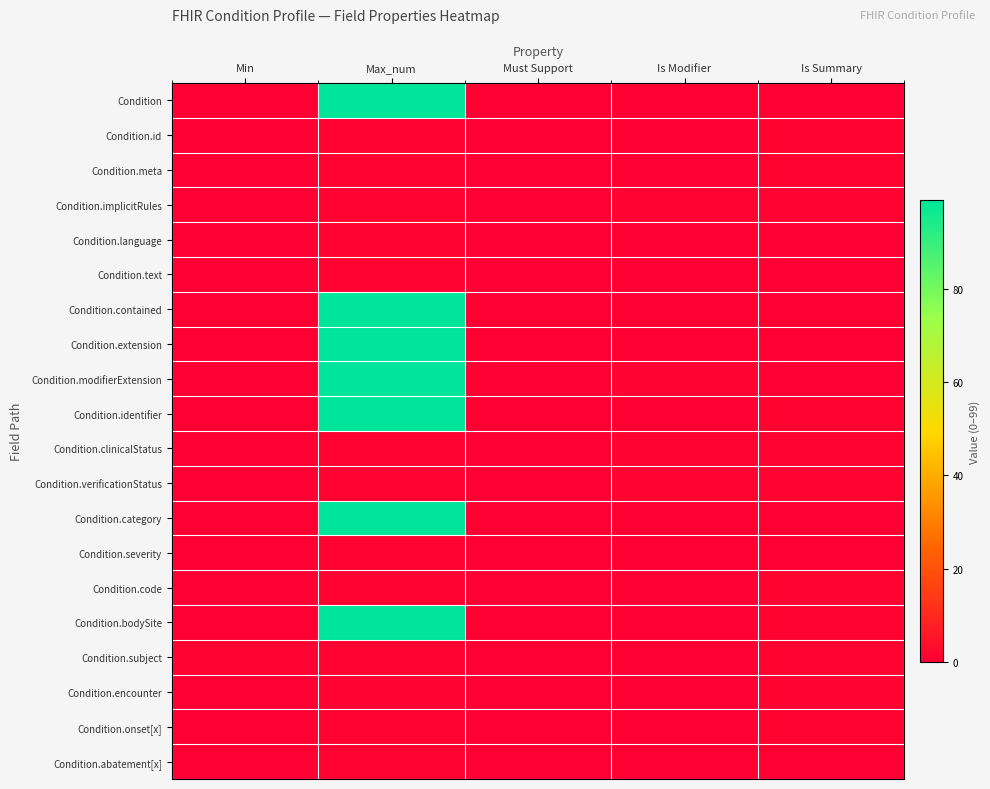

Which series has the widest spread of values?

Condition